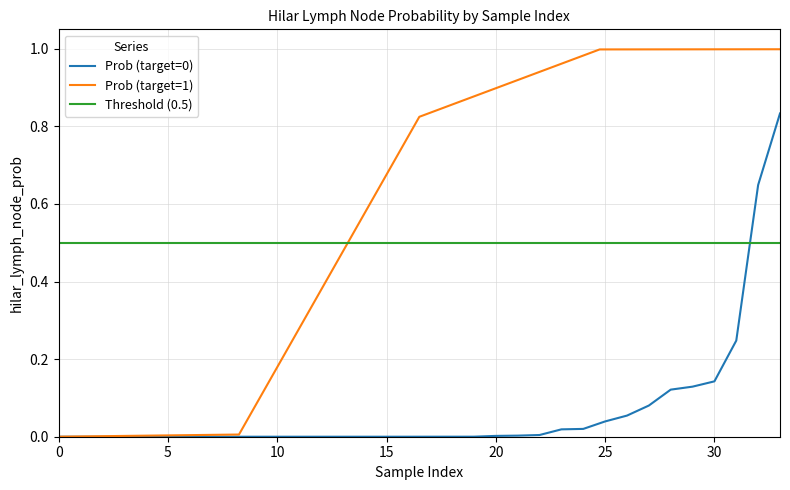

The value of Prob (target=0) at 5 is -0.4. True or false?

False